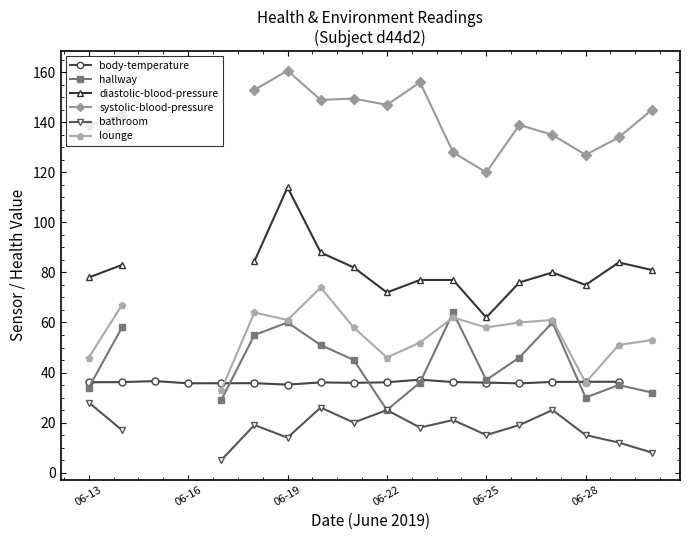

True or false: hallway and systolic-blood-pressure cross at least once.

False